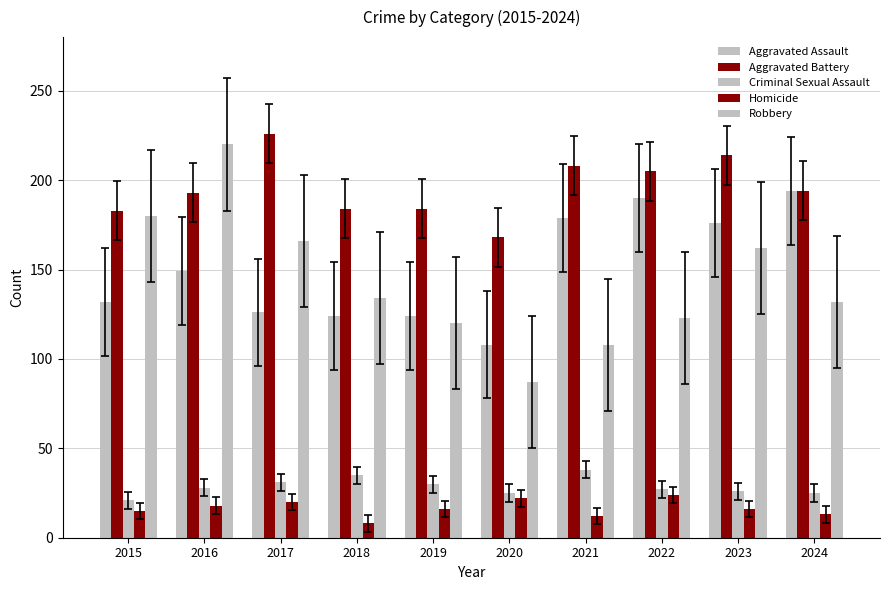

The value of Aggravated Assault at 2021 is 75. True or false?

False